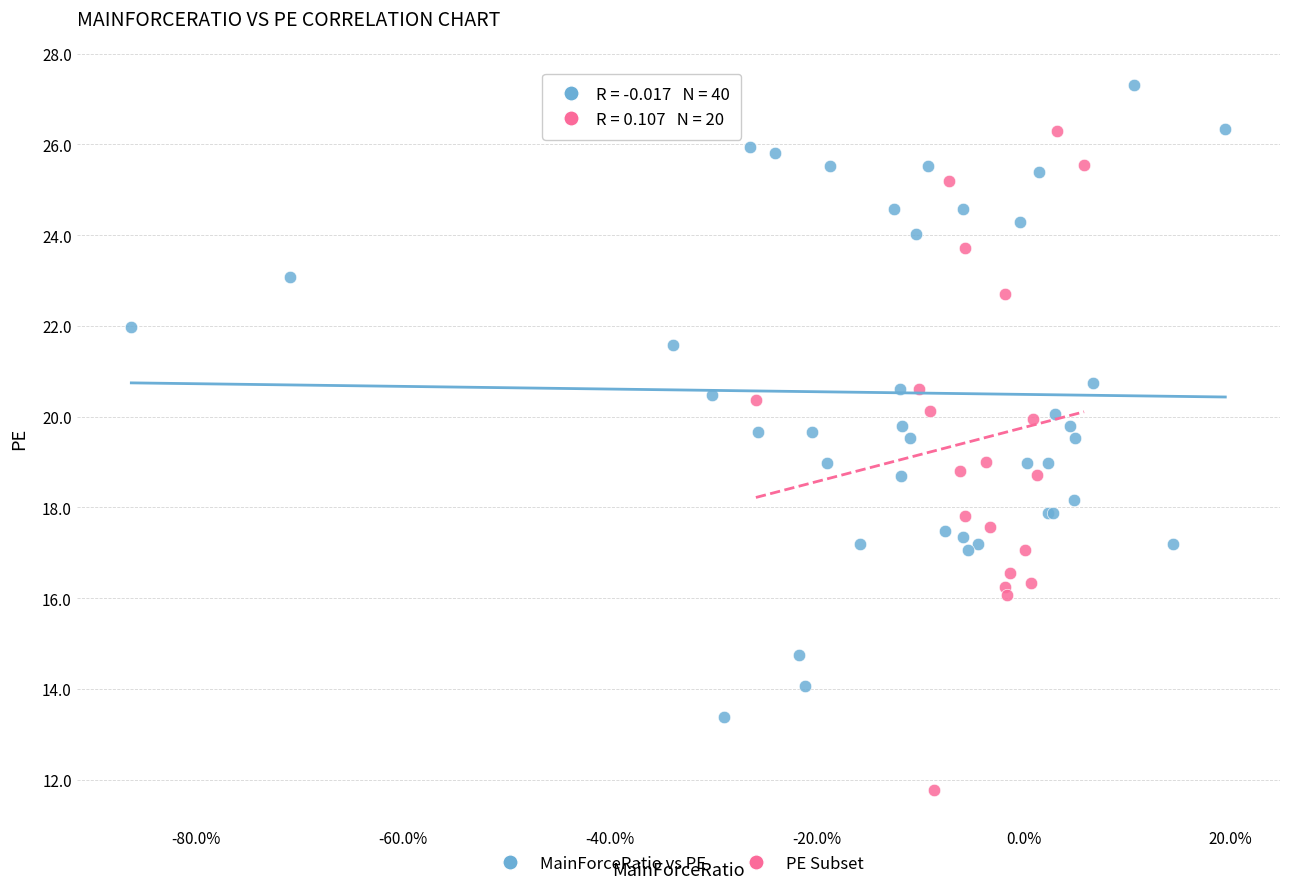

Which series reaches the maximum Y coordinate?

MainForceRatio vs PE